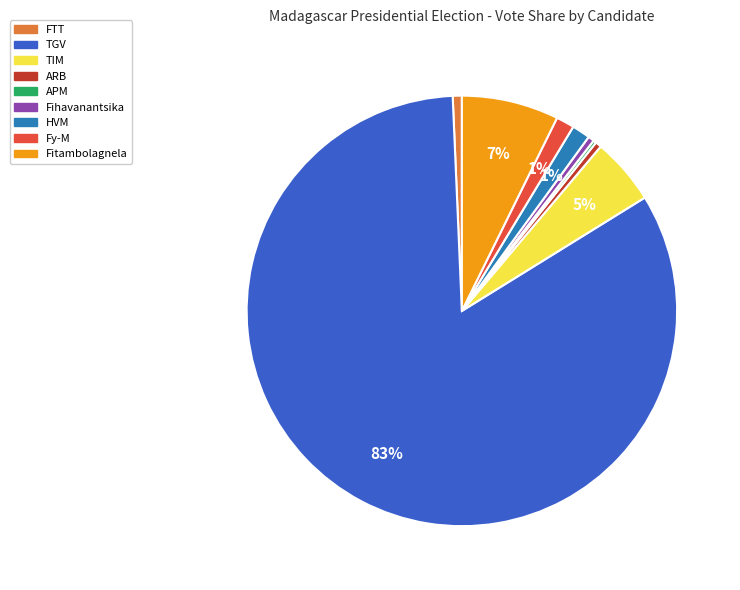

Does any single category account for the majority?

Yes